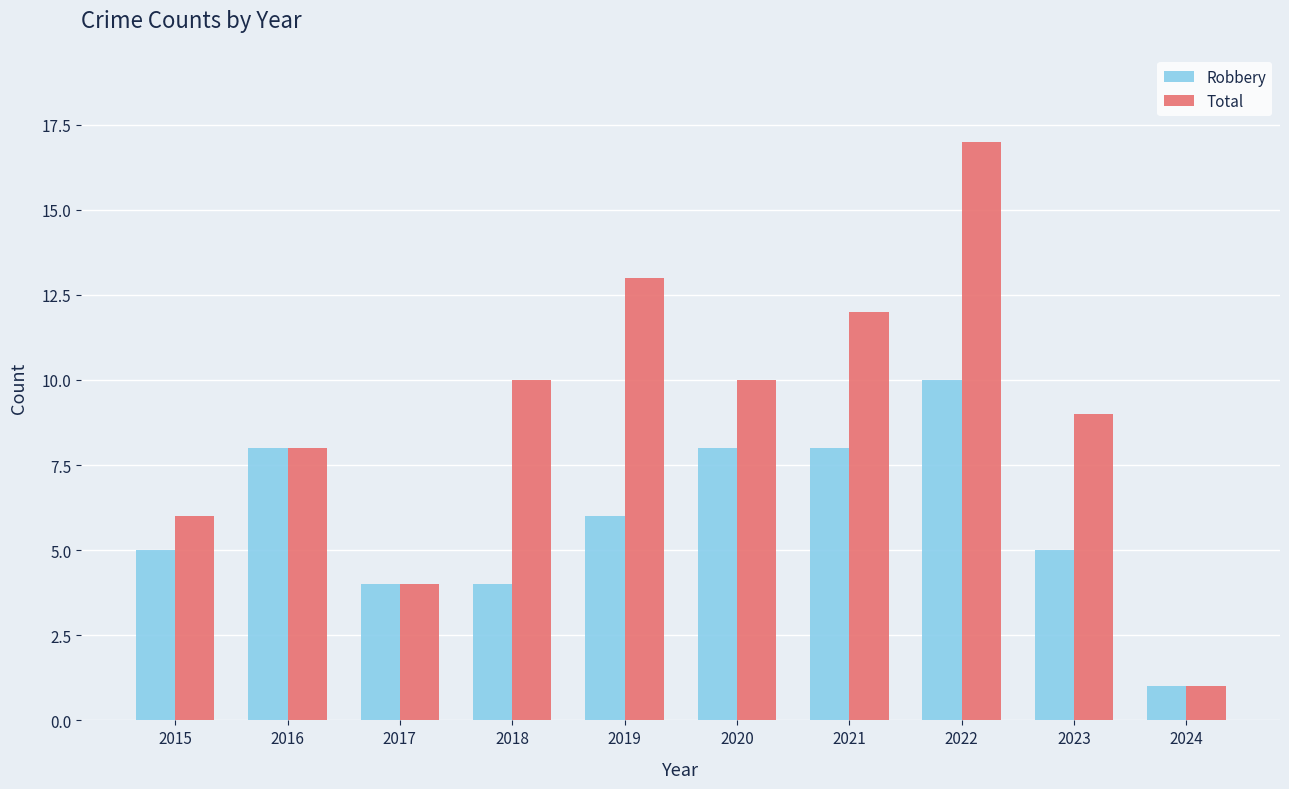

What is the difference between the maximum and minimum values in the Total series?

16